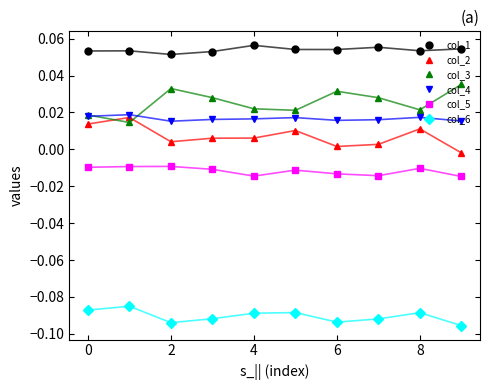

True or false: col_2 and col_1 intersect in this chart.

False